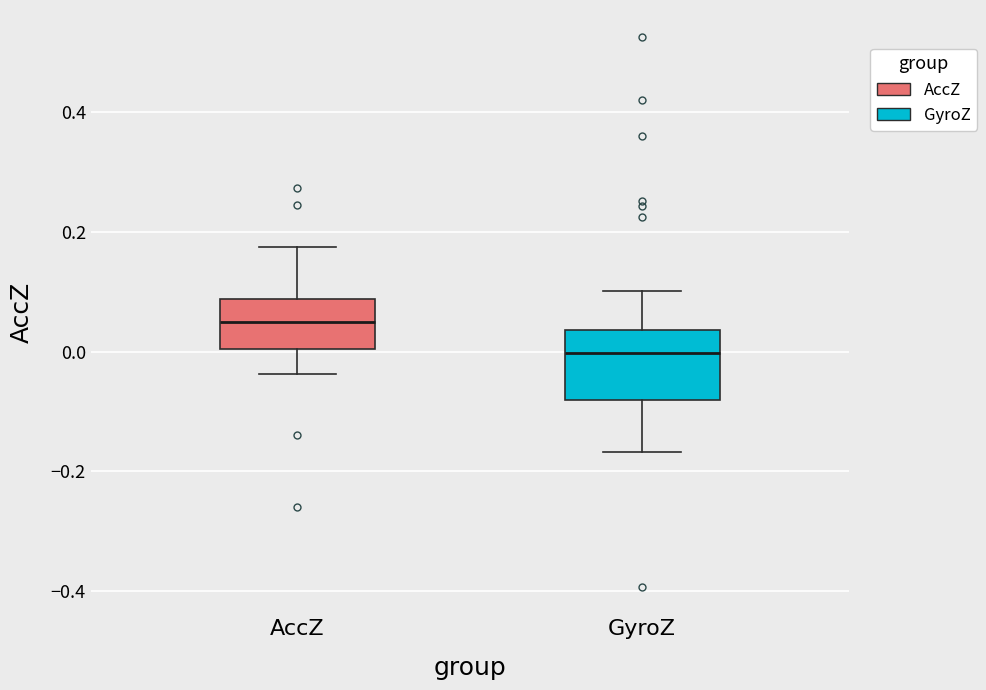

Reading left to right, read every box against the y-axis: the position of its median line, the range the box covers, and the ends of its whiskers. The values are not printed on the chart, so give them approximately, as read against the axis.

AccZ: median 0.04, box 0.00 to 0.08, whiskers -0.04 to 0.18
GyroZ: median 0.00, box -0.08 to 0.04, whiskers -0.16 to 0.10